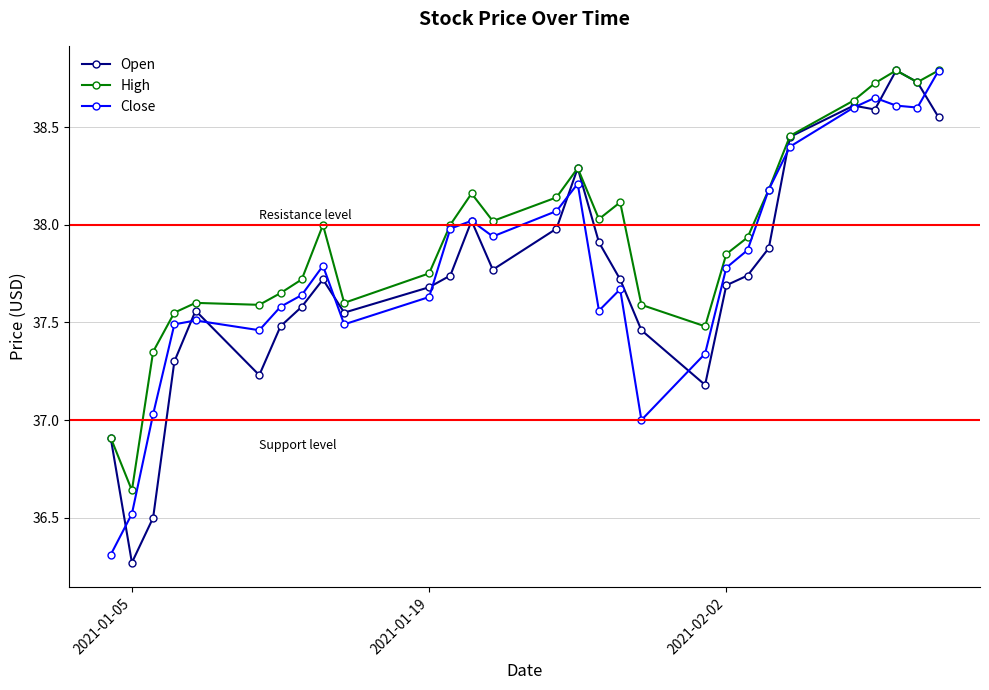

True or false: Close has more than 2 interior local peaks.

True